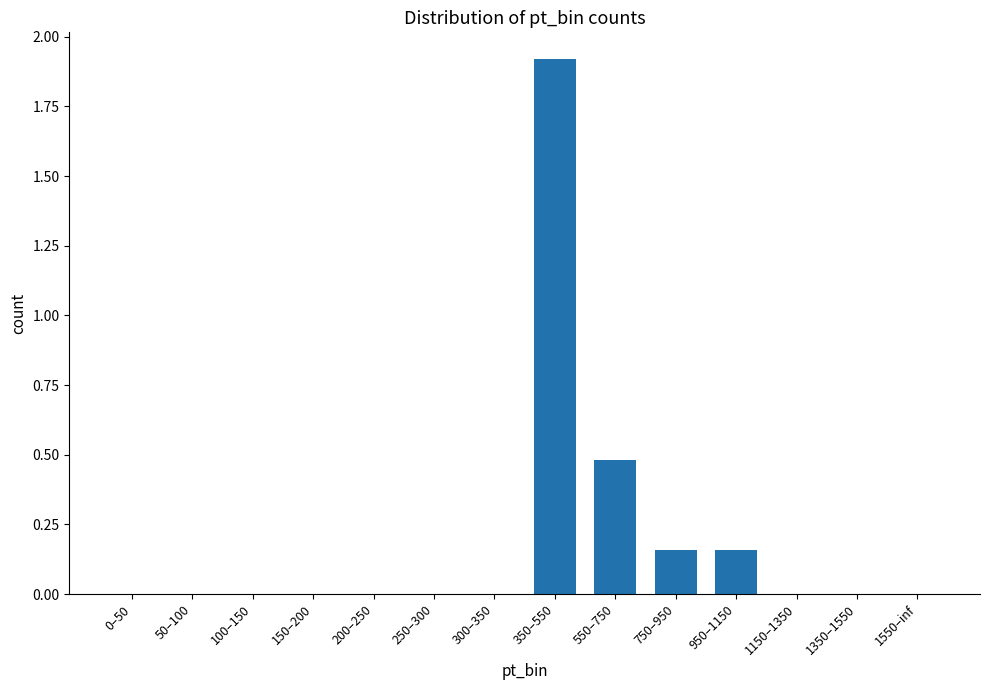

What is the sum of all values?

2.7